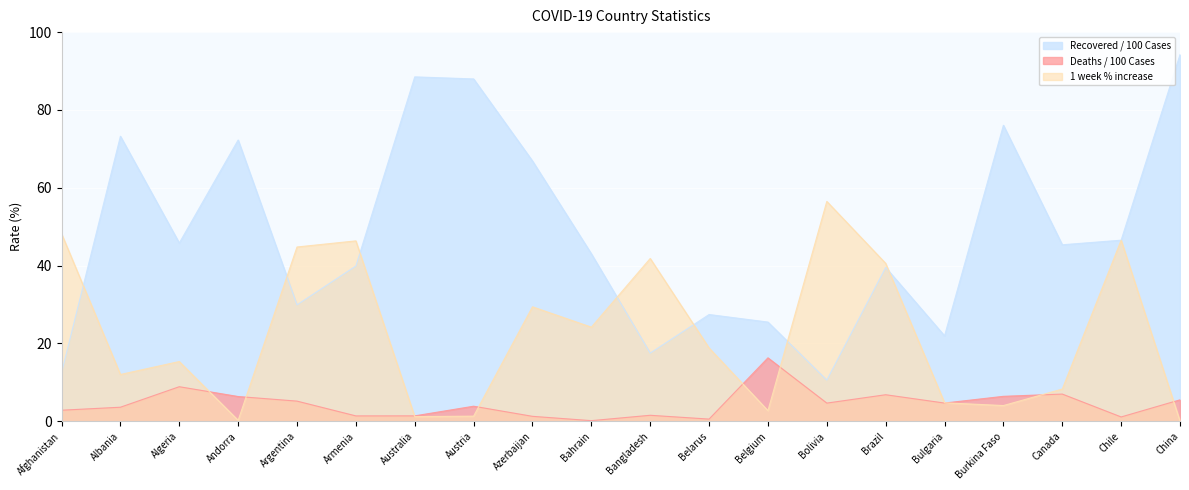

The Recovered / 100 Cases series shows 22.0 at Bulgaria. True or false?

True